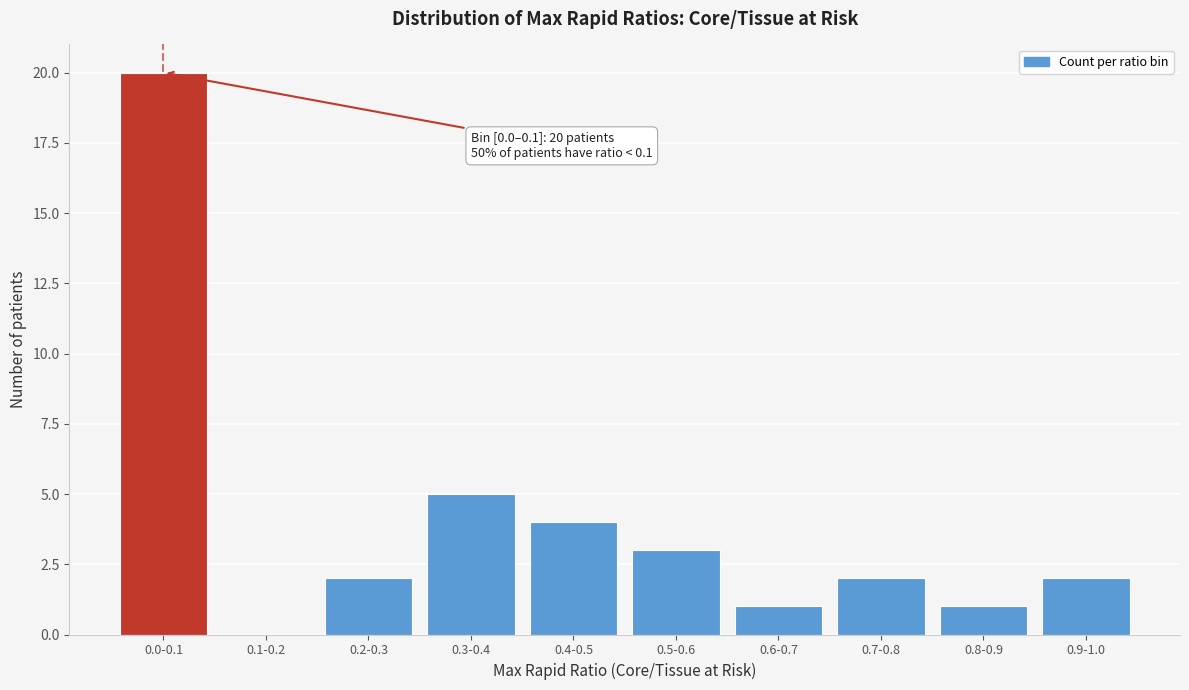

Reading right to left, transcribe all the data shown in this chart.

0.9-1.0=2	0.8-0.9=1	0.7-0.8=2	0.6-0.7=1	0.5-0.6=3	0.4-0.5=4	0.3-0.4=5	0.2-0.3=2	0.1-0.2=0	0.0-0.1=20